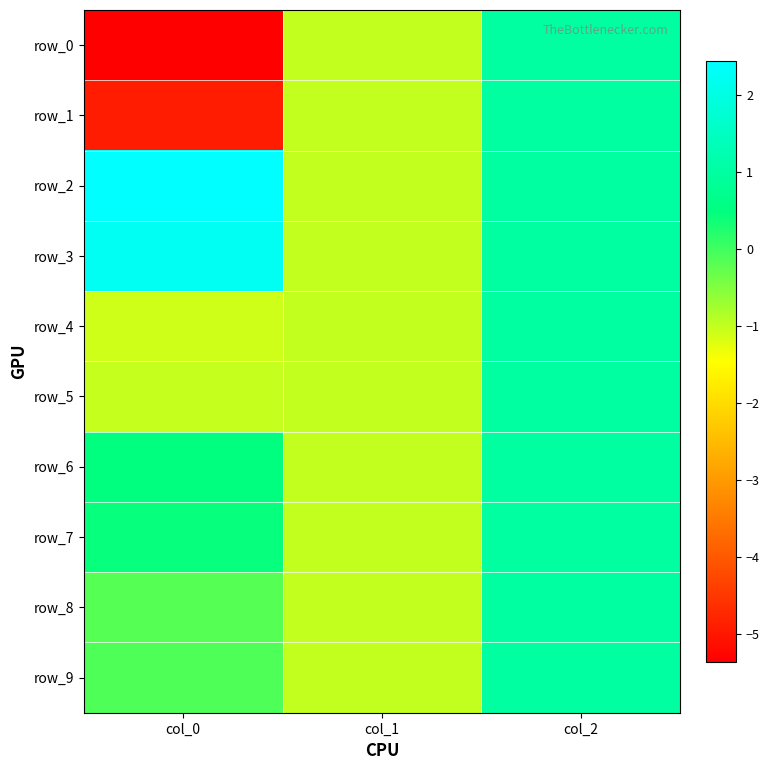

Between col_1 and col_2, which series saw the biggest shift?

row_0